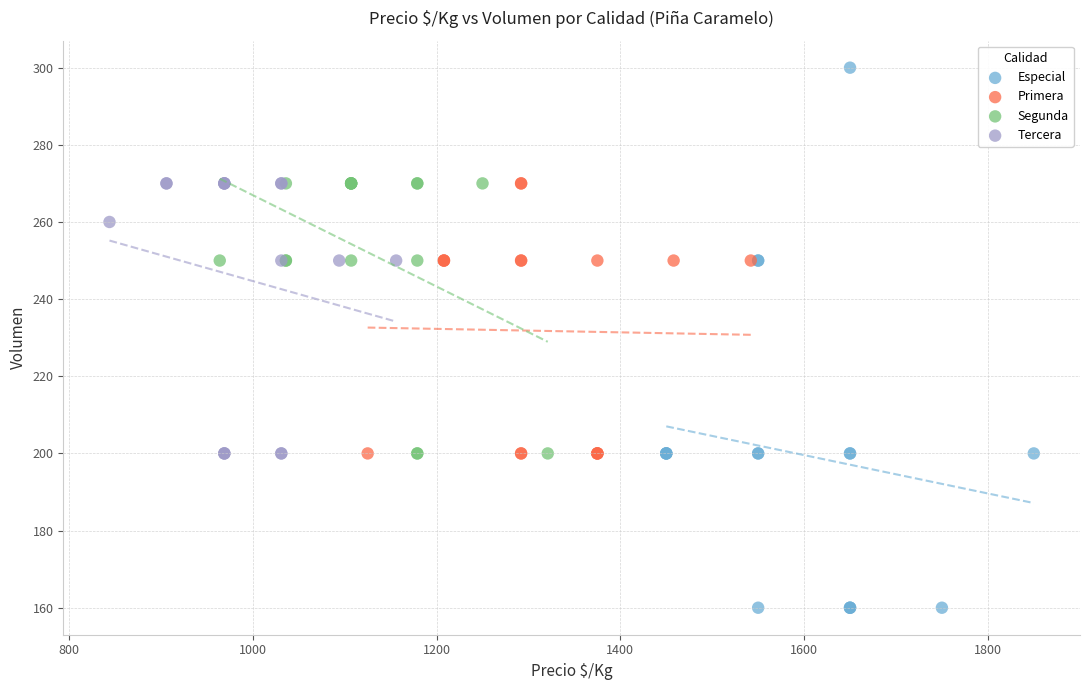

Which series reaches the maximum Y coordinate?

Especial